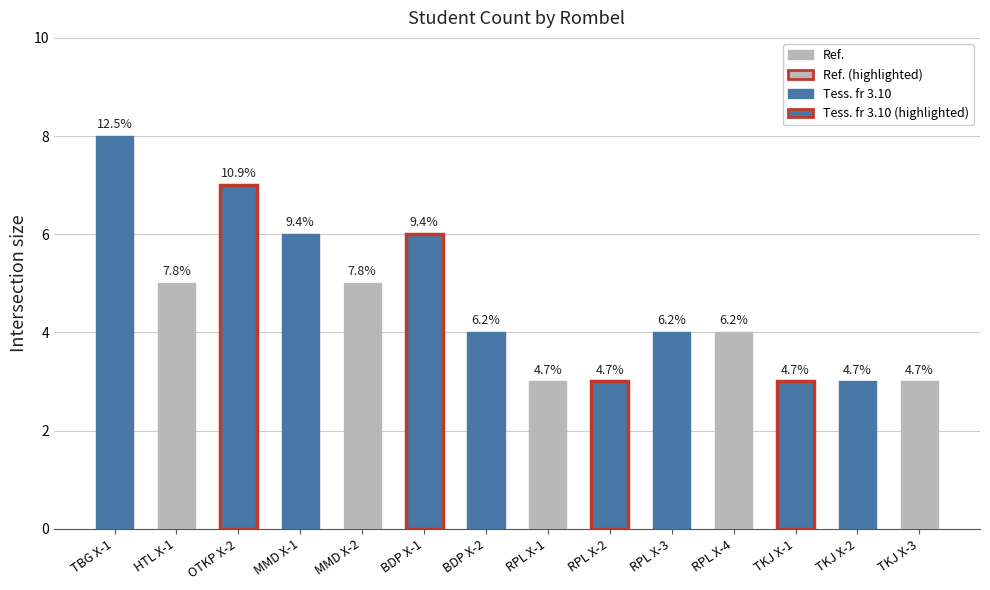

At which category does the chart reach its minimum across all series?

RPL X-1